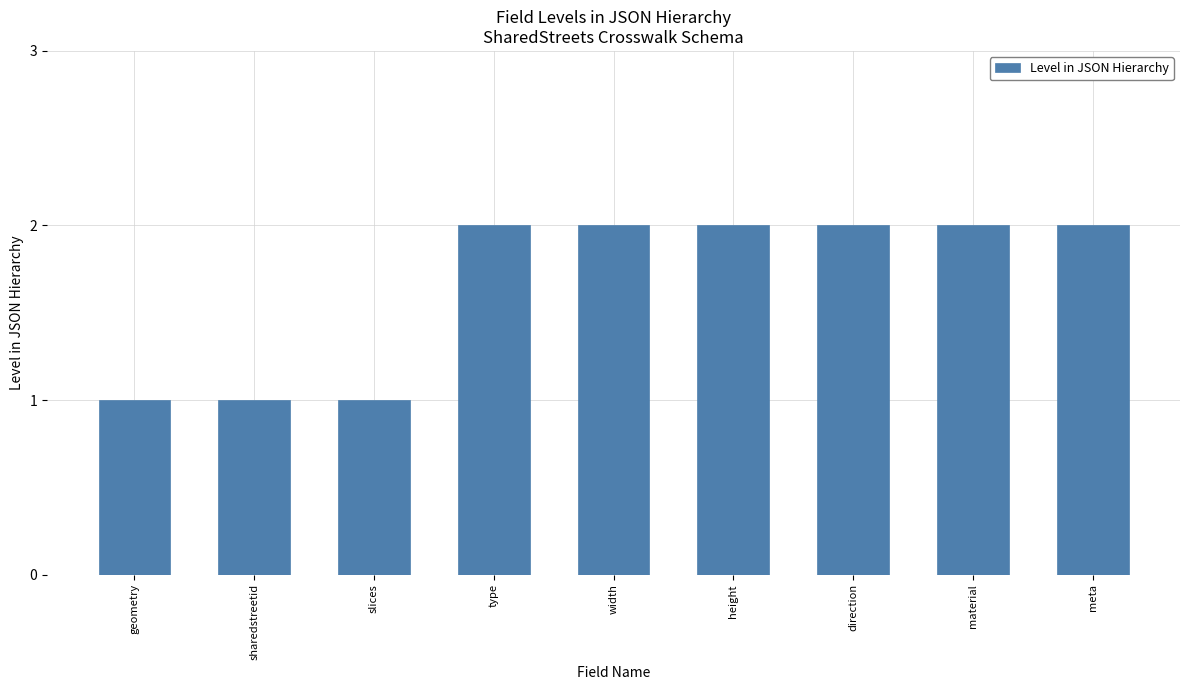

Which has a higher value, geometry or direction?

direction